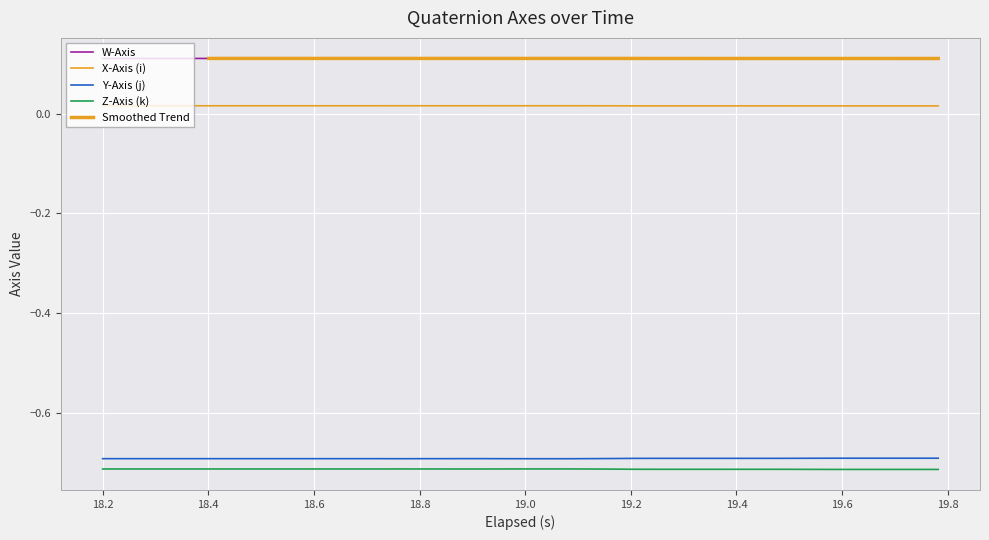

Reading right to left, list all the values displayed in this chart.

W-Axis: 0.1	0.1	0.1	0.1	0.1	0.1	0.1	0.1	0.1	0.1	0.1	0.1	0.1	0.1	0.1	0.1	0.1	0.1	0.1	0.1	0.1	0.1	0.1	0.1	0.1	0.1	0.1	0.1	0.1	0.1	0.1	0.1	0.1	0.1	0.1	0.1	0.1	0.1	0.1	0.1
X-Axis (i): 0.0	0.0	0.0	0.0	0.0	0.0	0.0	0.0	0.0	0.0	0.0	0.0	0.0	0.0	0.0	0.0	0.0	0.0	0.0	0.0	0.0	0.0	0.0	0.0	0.0	0.0	0.0	0.0	0.0	0.0	0.0	0.0	0.0	0.0	0.0	0.0	0.0	0.0	0.0	0.0
Y-Axis (j): -0.7	-0.7	-0.7	-0.7	-0.7	-0.7	-0.7	-0.7	-0.7	-0.7	-0.7	-0.7	-0.7	-0.7	-0.7	-0.7	-0.7	-0.7	-0.7	-0.7	-0.7	-0.7	-0.7	-0.7	-0.7	-0.7	-0.7	-0.7	-0.7	-0.7	-0.7	-0.7	-0.7	-0.7	-0.7	-0.7	-0.7	-0.7	-0.7	-0.7
Z-Axis (k): -0.7	-0.7	-0.7	-0.7	-0.7	-0.7	-0.7	-0.7	-0.7	-0.7	-0.7	-0.7	-0.7	-0.7	-0.7	-0.7	-0.7	-0.7	-0.7	-0.7	-0.7	-0.7	-0.7	-0.7	-0.7	-0.7	-0.7	-0.7	-0.7	-0.7	-0.7	-0.7	-0.7	-0.7	-0.7	-0.7	-0.7	-0.7	-0.7	-0.7